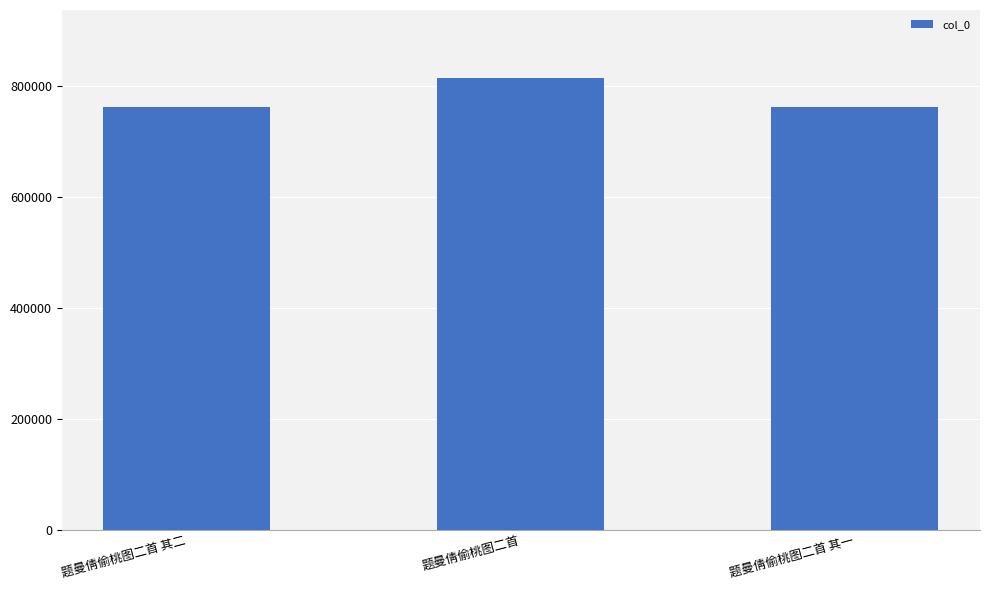

What is the minimum value shown in the chart?

762113